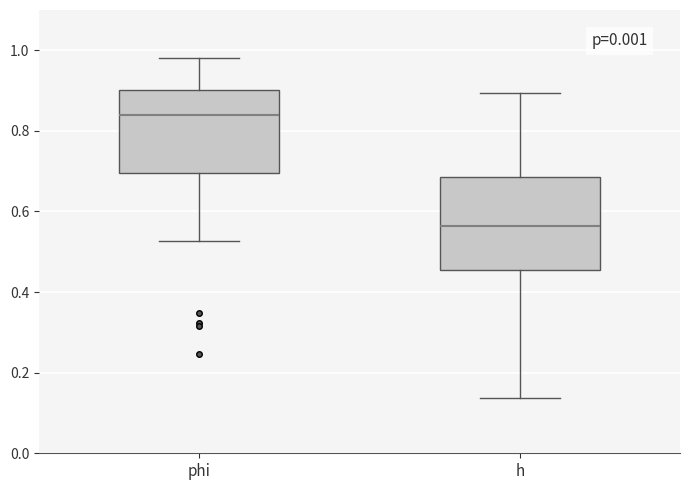

Where does the median line of the box for h sit on the y-axis? The values are not printed on the chart, so give them approximately, as read against the axis.

0.56